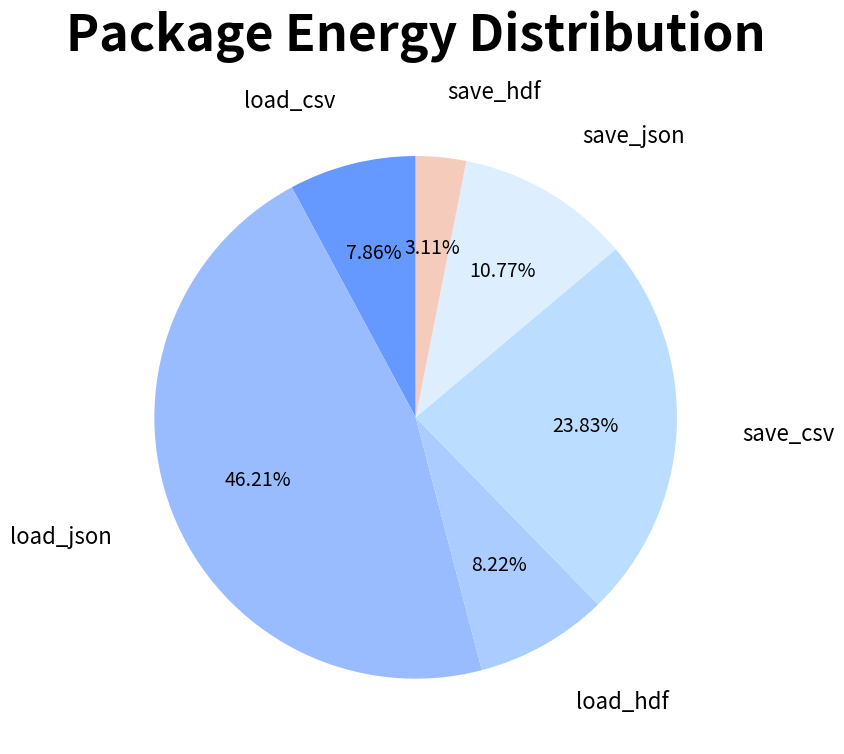

What percentage is the save_csv slice, to the nearest percent?

24%